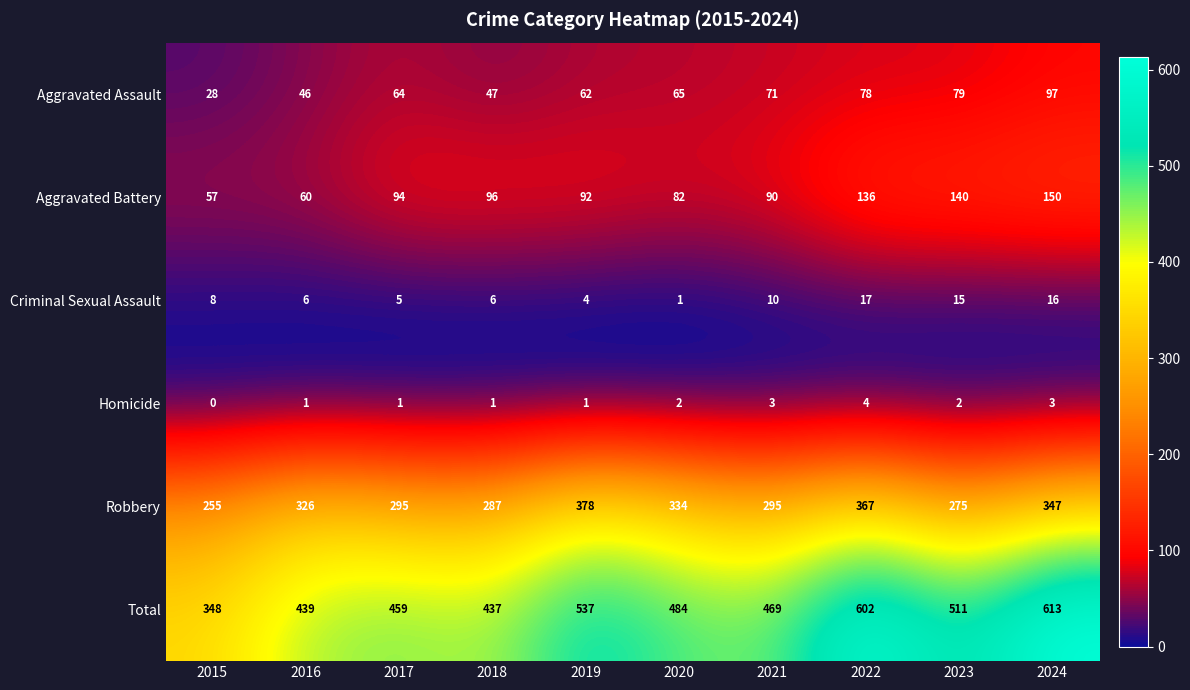

How many categories are shown in the chart?

10